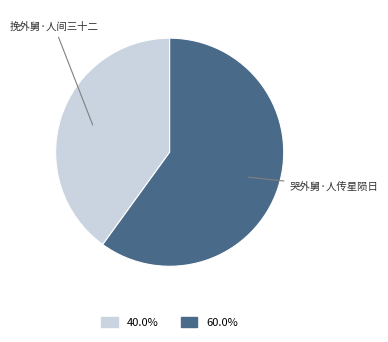

Is there a majority slice in this chart?

Yes